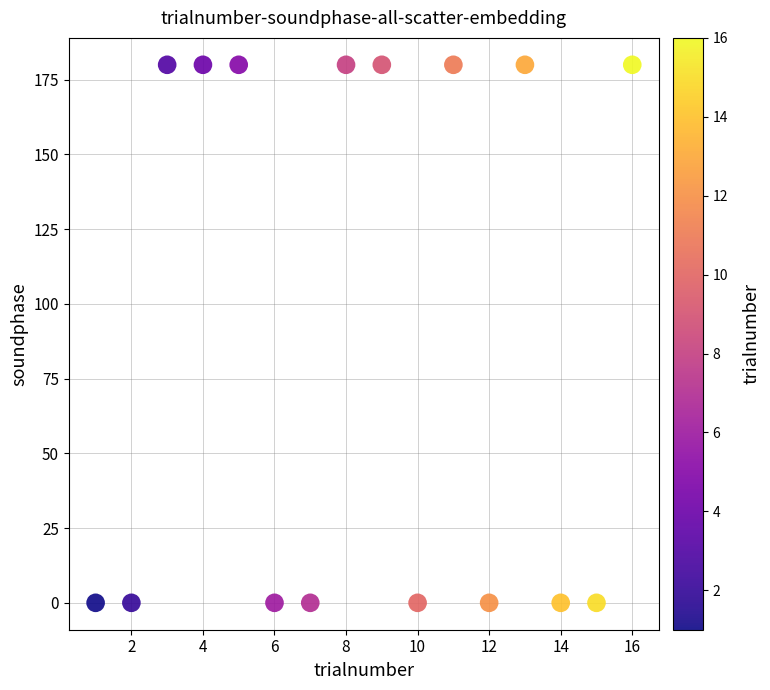

What is the range of X values (max minus min)?

15